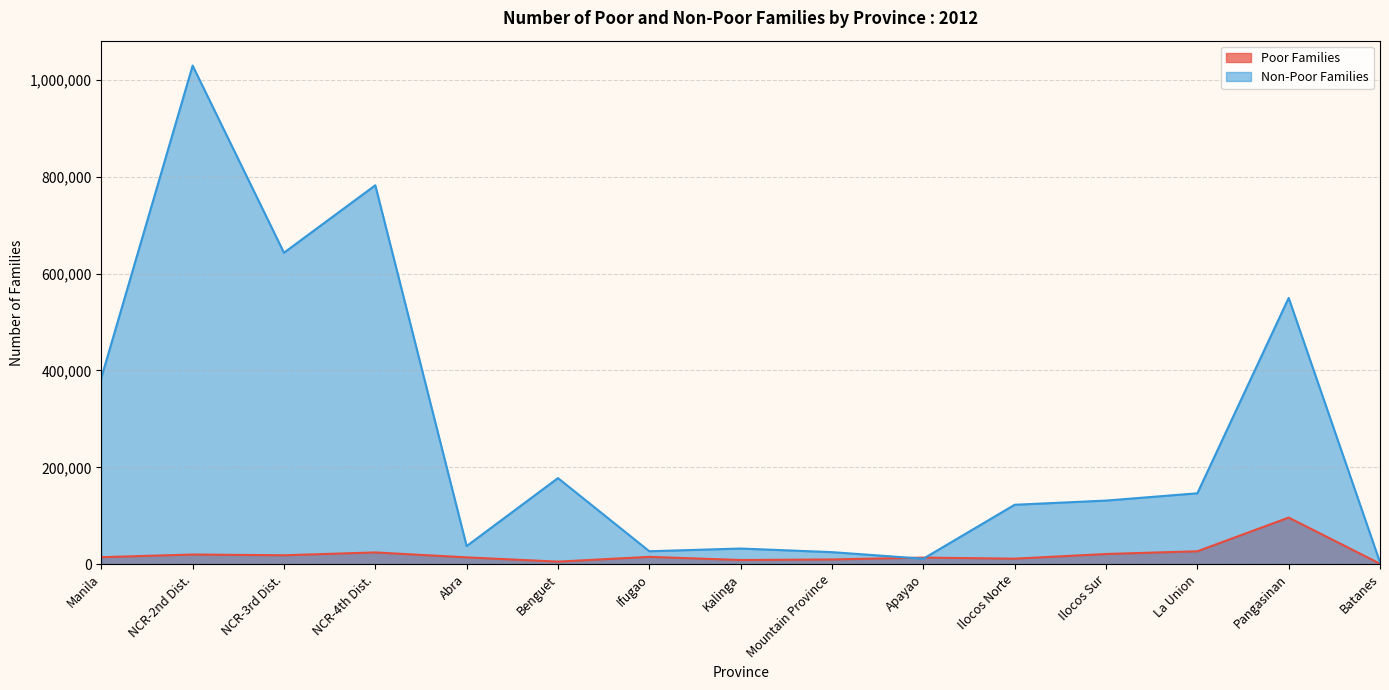

Which series has the largest range (max minus min)?

Non-Poor Families